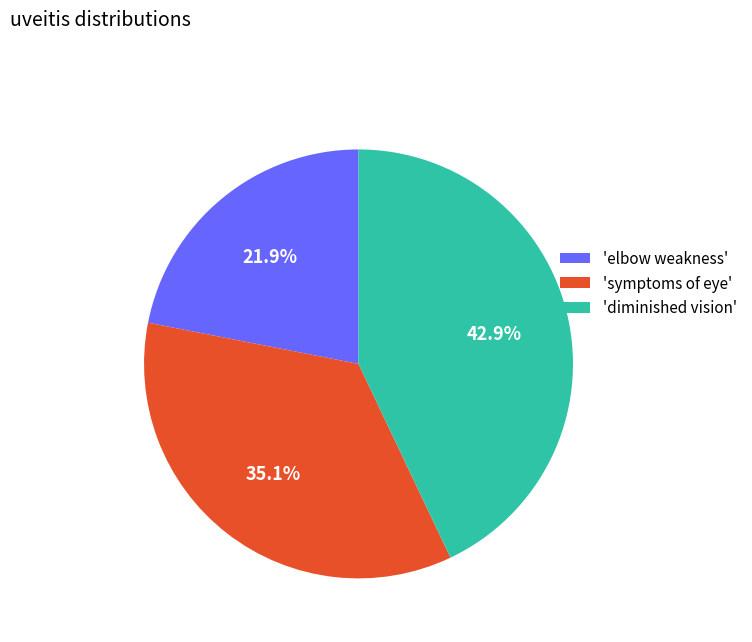

Which category has the biggest portion of the pie?

'diminished vision'